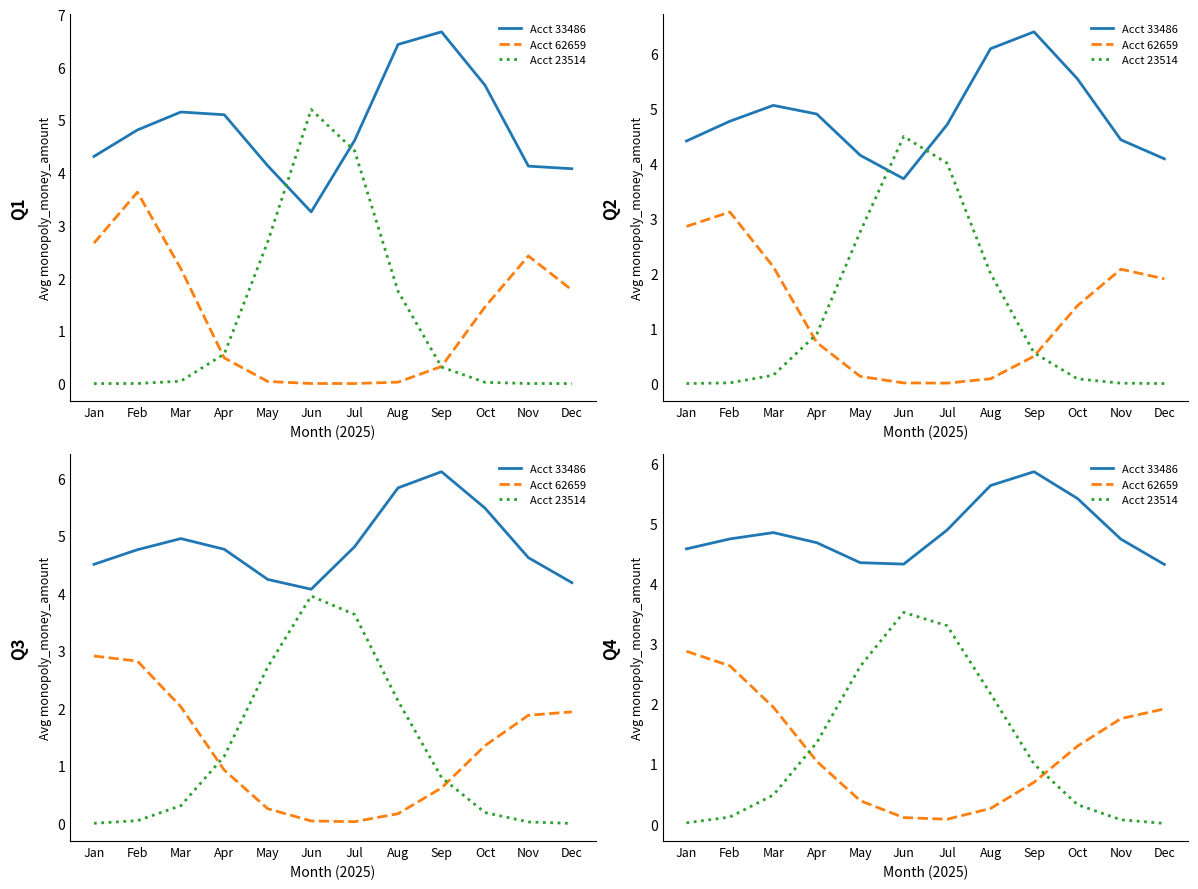

Which series has the largest range (max minus min)?

Acct 23514